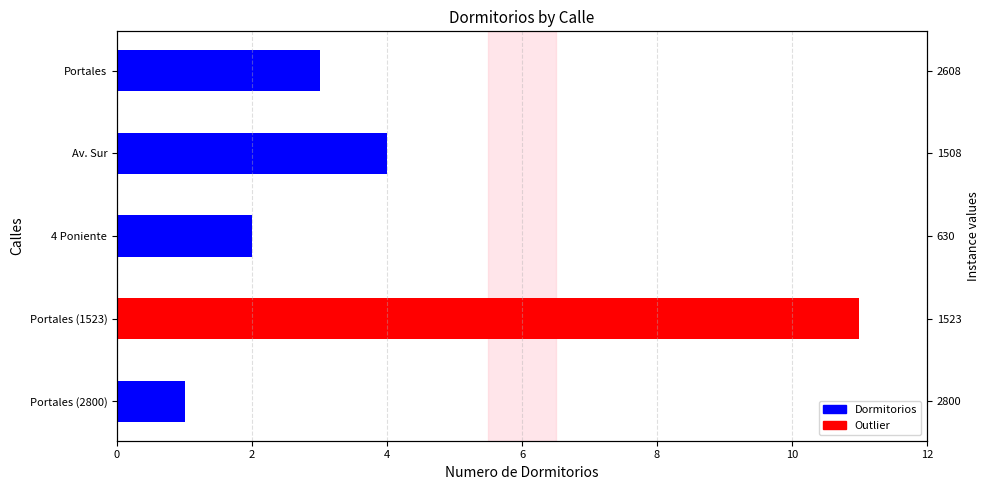

How many values are between 2 and 4?

3